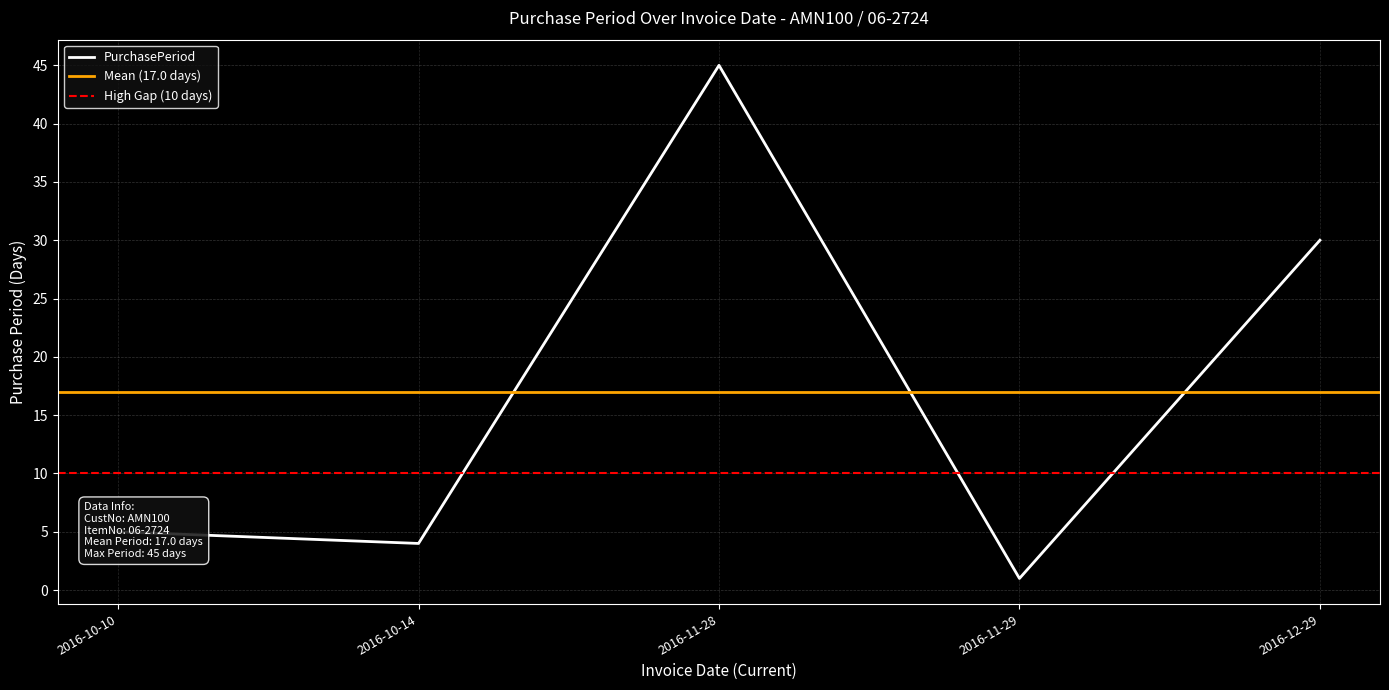

Where is the first local maximum?

2016-11-28